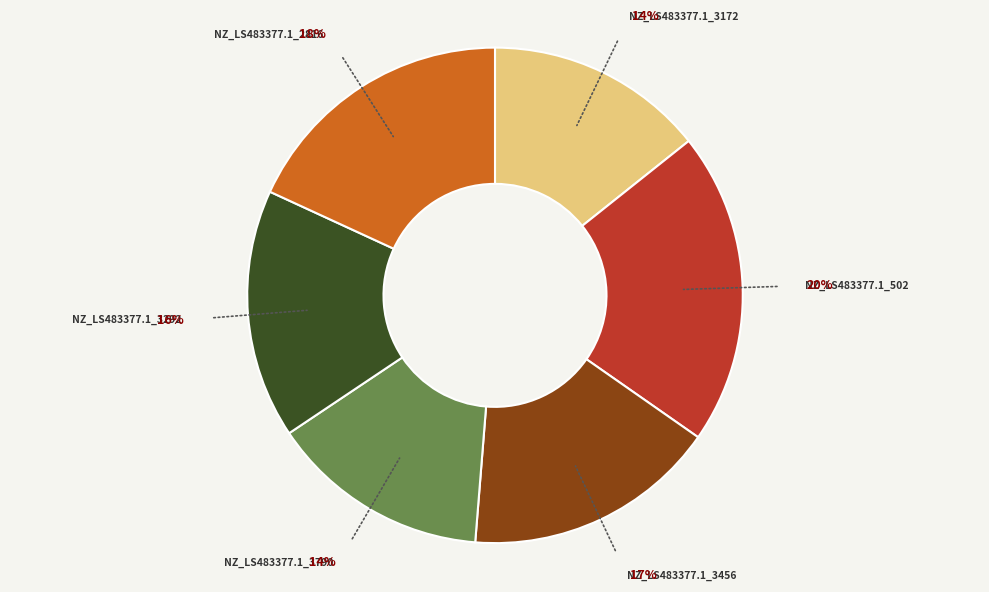

To the nearest percent, what percentage of the pie is NZ_LS483377.1_3790?

14%